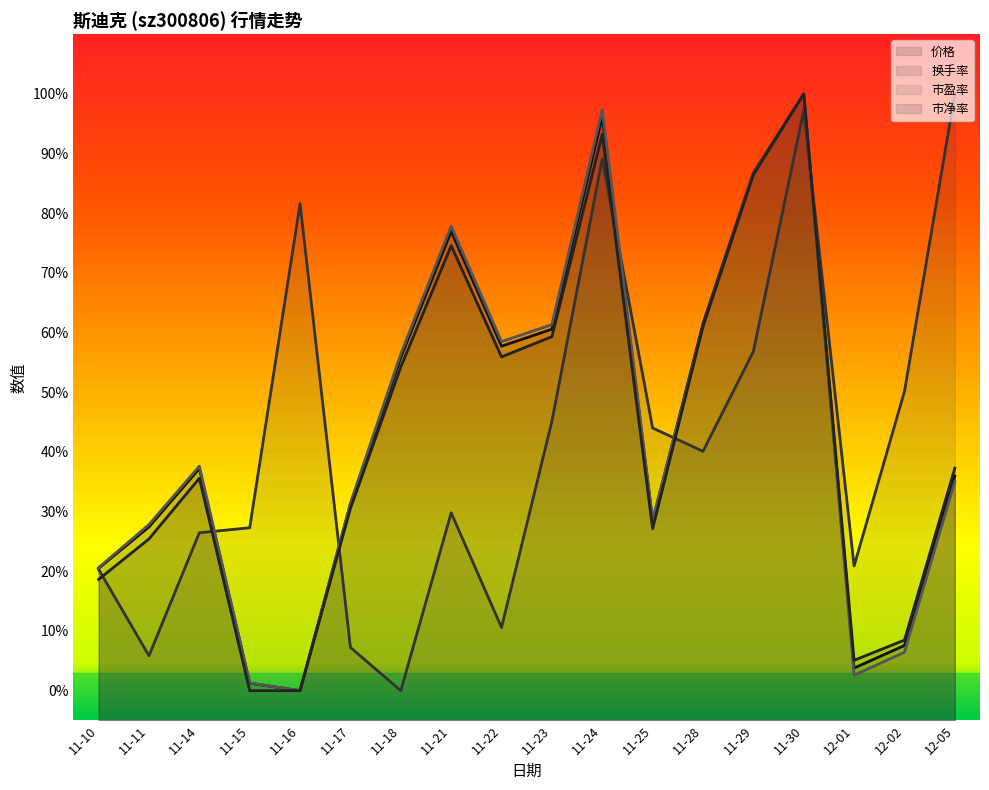

Rank the series by their maximum value, from highest to lowest.

价格, 换手率, 市盈率, 市净率